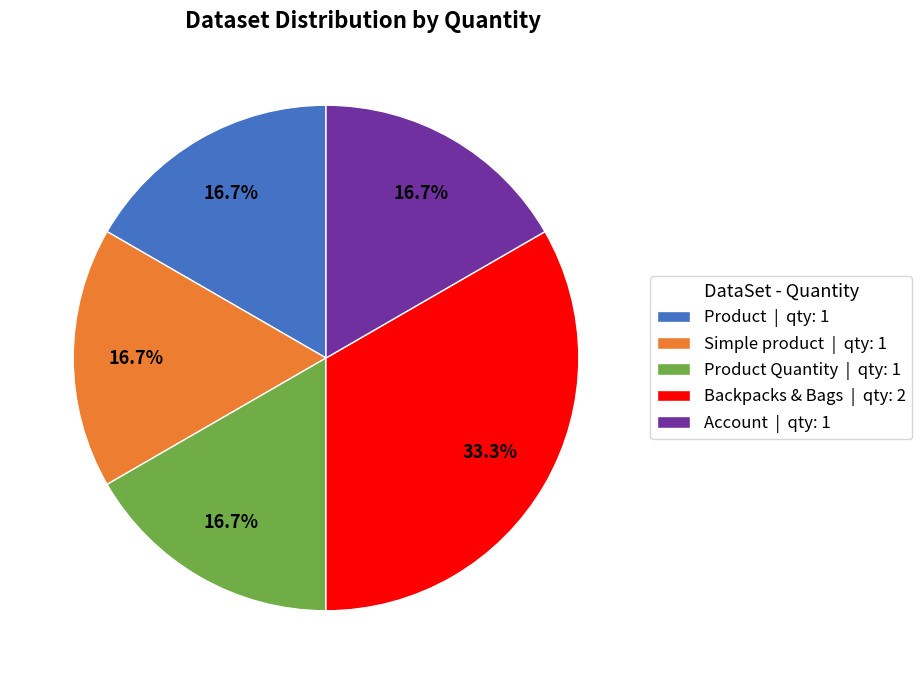

How many slices are in this pie chart?

5